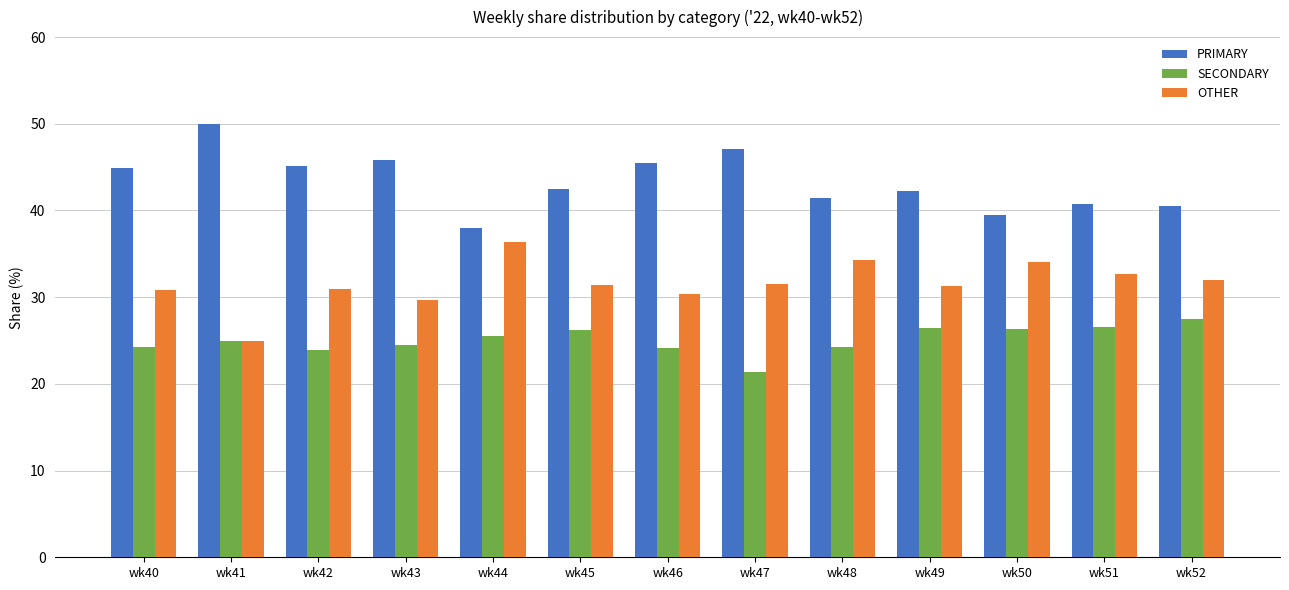

What is the spread (max minus min) of values at wk51?

14.3